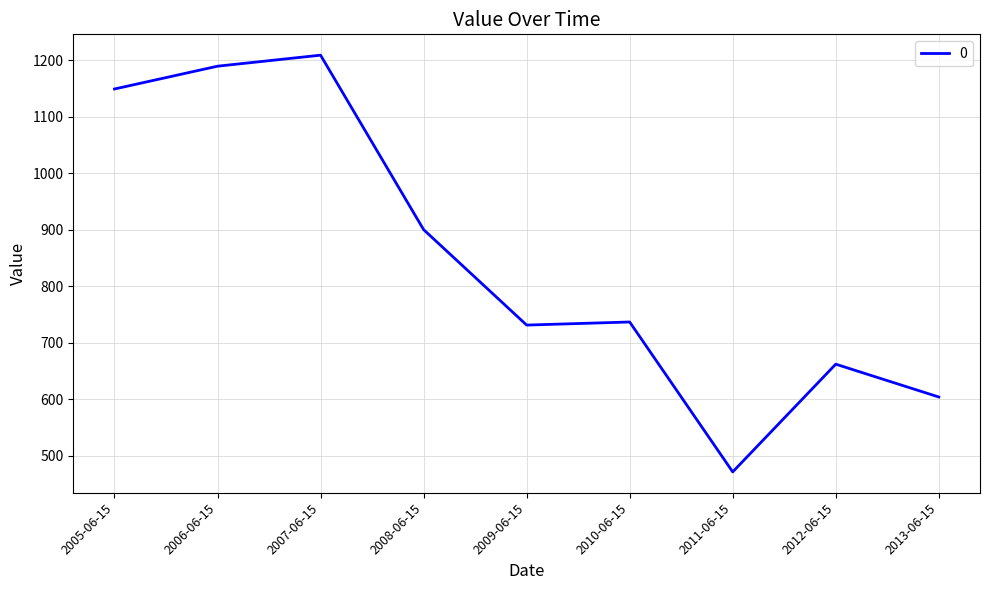

Which has a higher value, 2011-06-15 or 2006-06-15?

2006-06-15